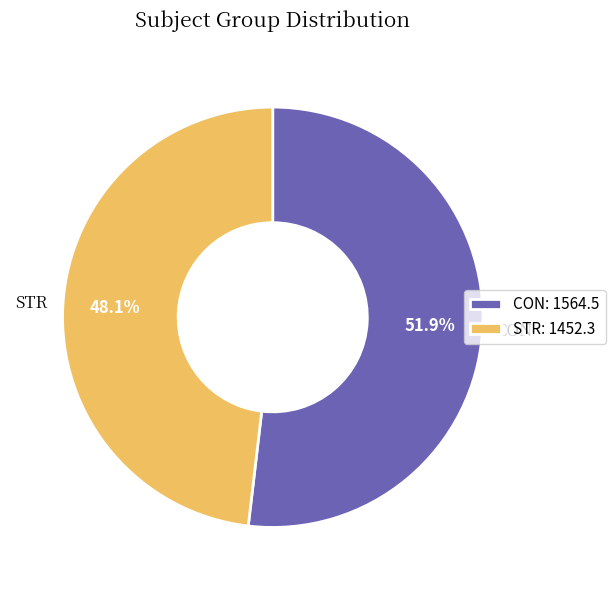

Is there any slice that represents more than half of the pie?

Yes